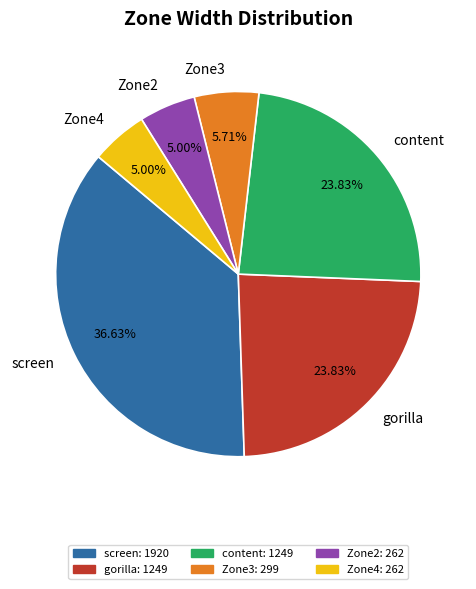

What percentage is the Zone3 slice, to the nearest percent?

6%